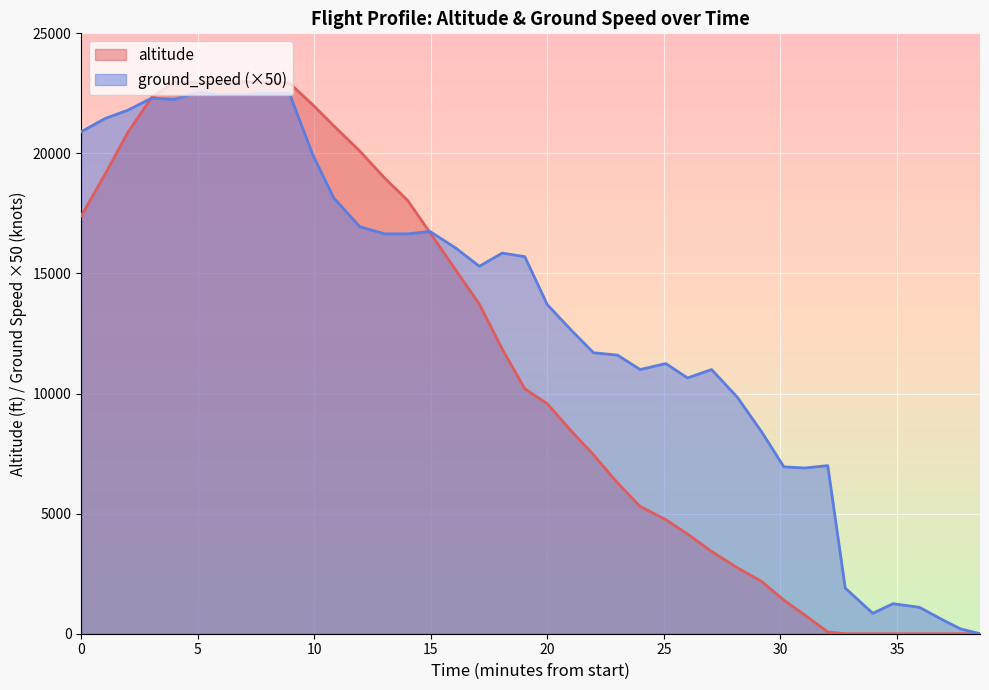

Which series has the largest range (max minus min)?

altitude